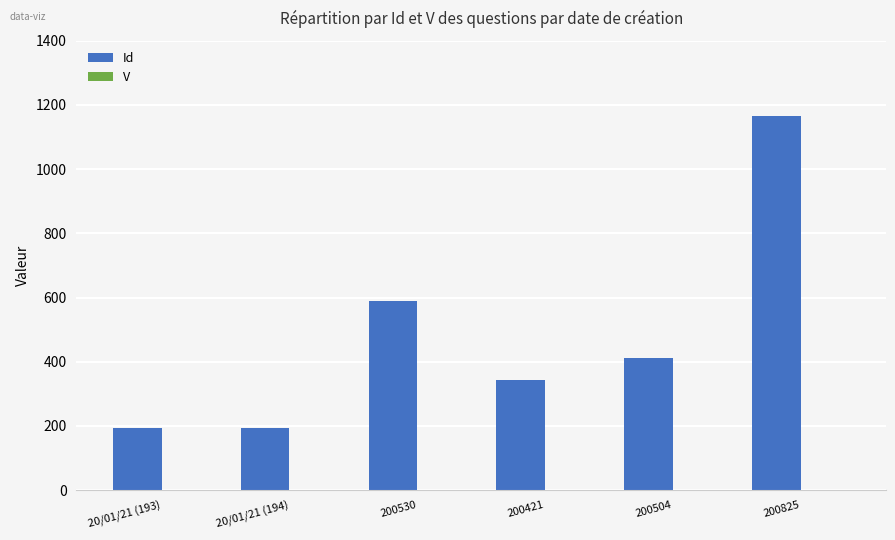

Where is Id nearest to the value 679?

200530